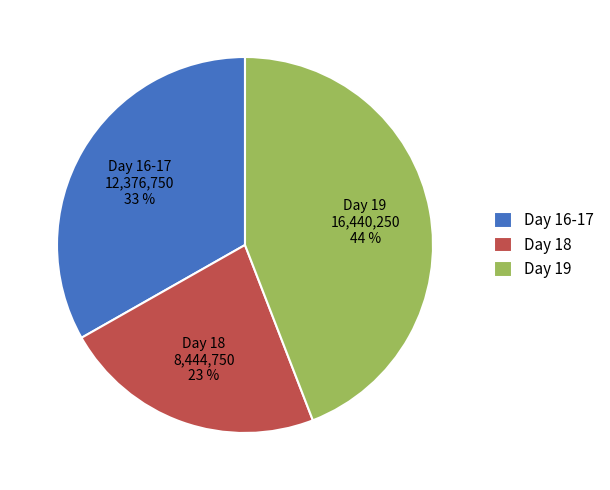

Combined, do Day 19 16,440,250 44 % and Day 16-17 12,376,750 33 % account for over 50%?

Yes